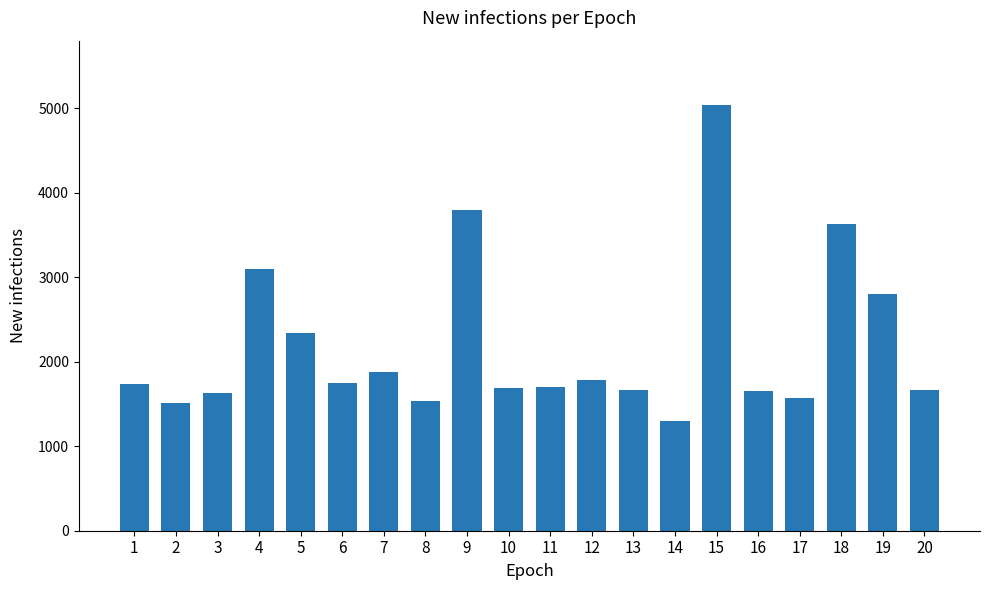

The chart shows a value of 728 at 17. True or false?

False